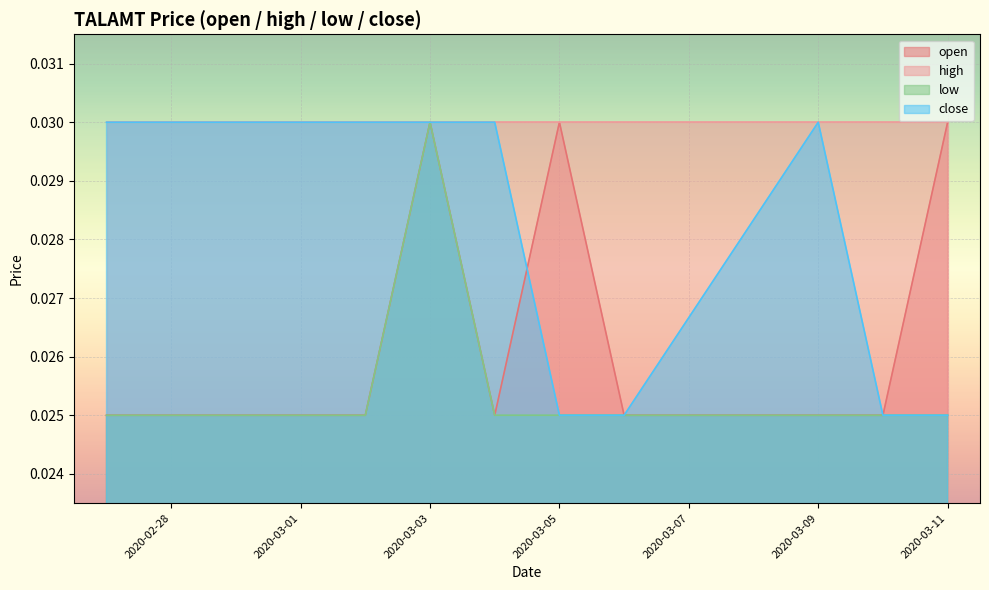

Which series changed the most between 2020-03-06 and 2020-03-09?

close